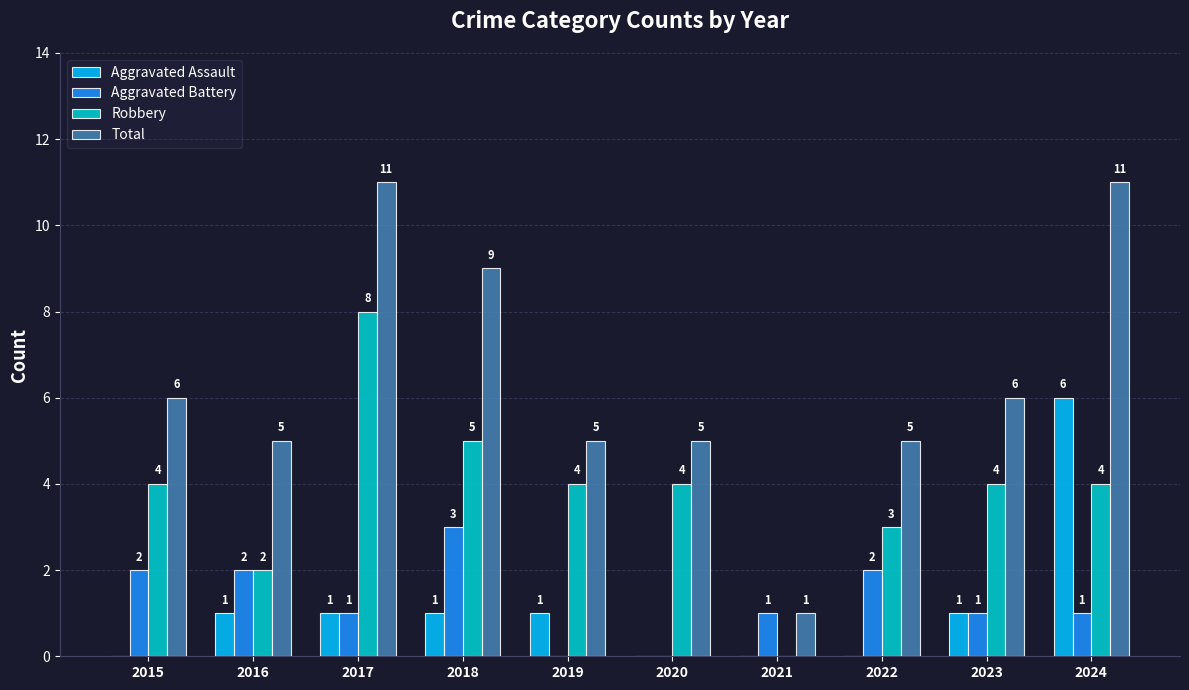

What is the spread (max minus min) of values at 2021?

1